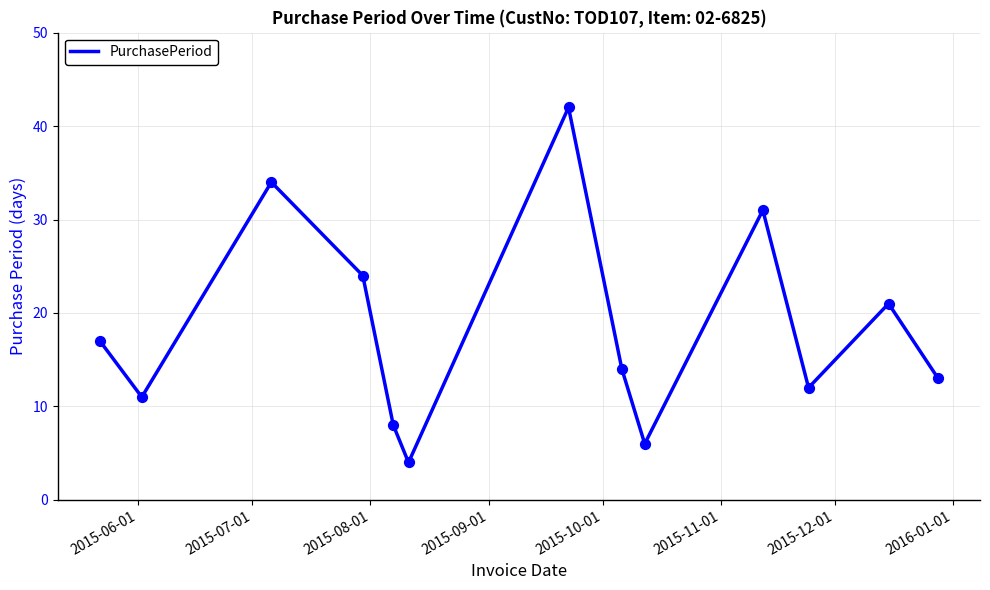

What is the greatest value displayed?

42